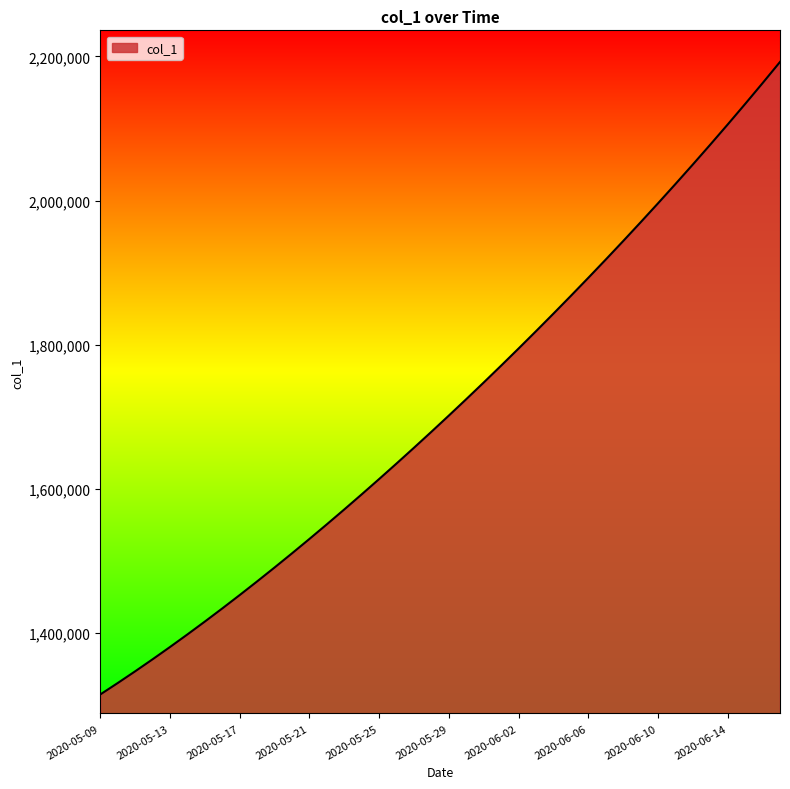

What is the smallest value displayed?

1315099.0